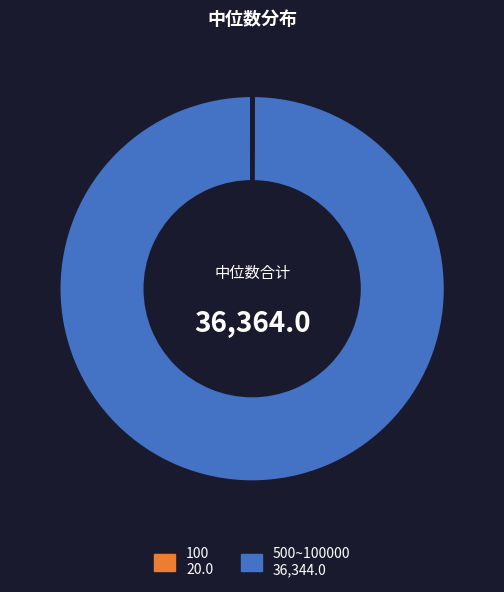

Does any single category account for the majority?

Yes